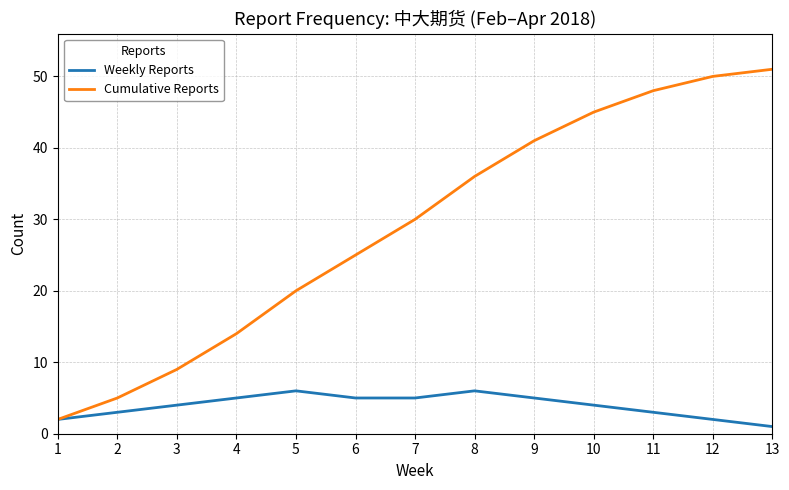

Which series has the largest range (max minus min)?

Cumulative Reports